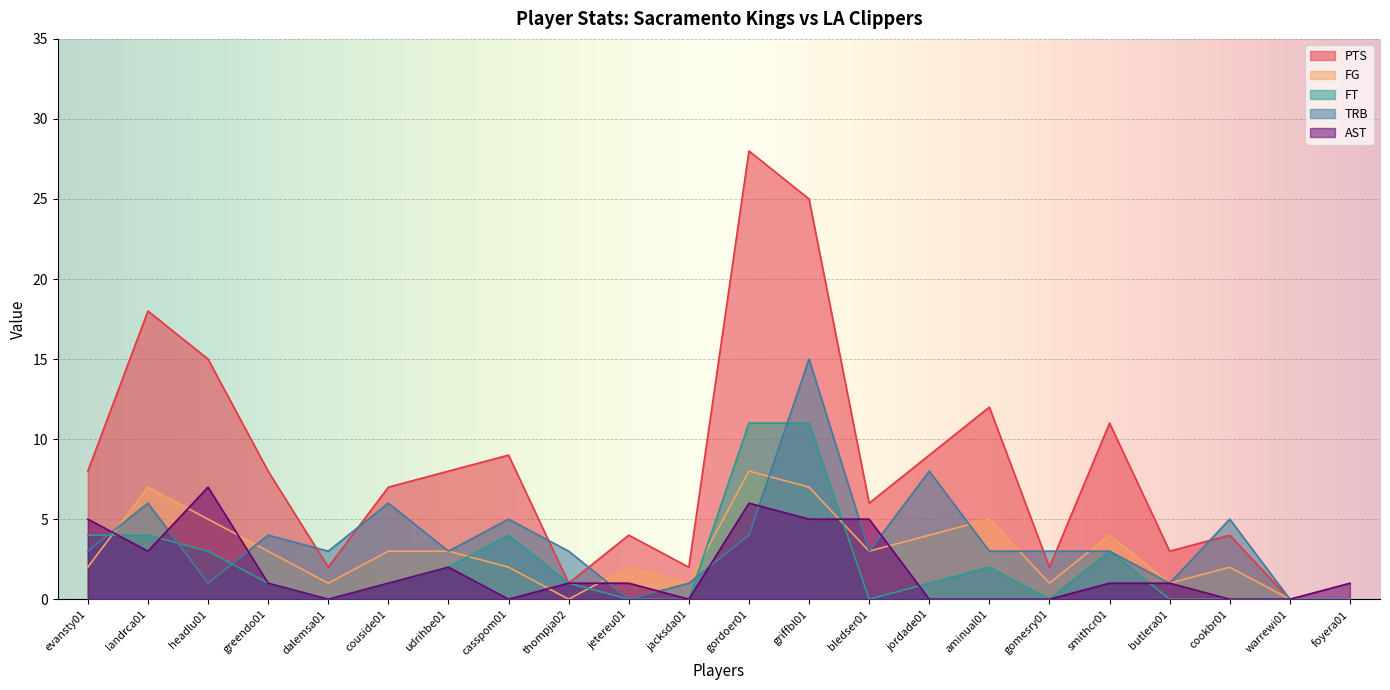

Which category has the lowest value in the TRB series?

jetereu01